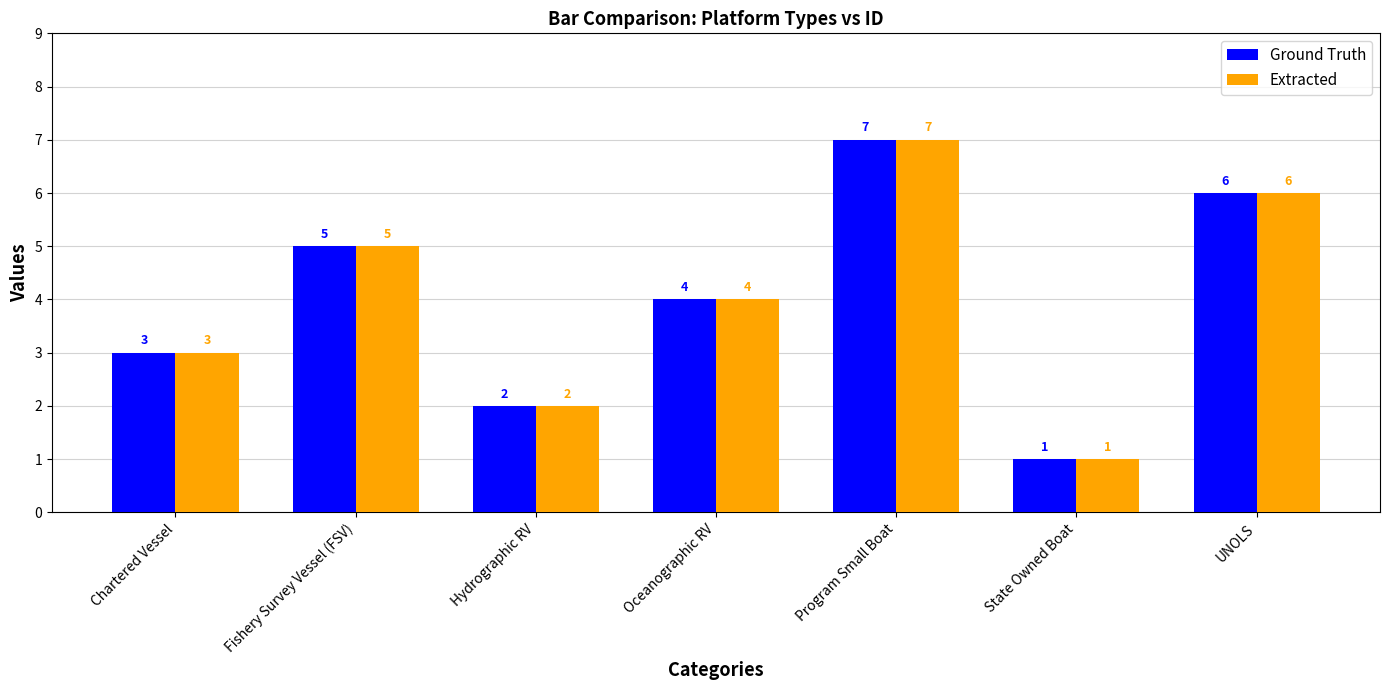

The value of Extracted at State Owned Boat is 1. True or false?

True